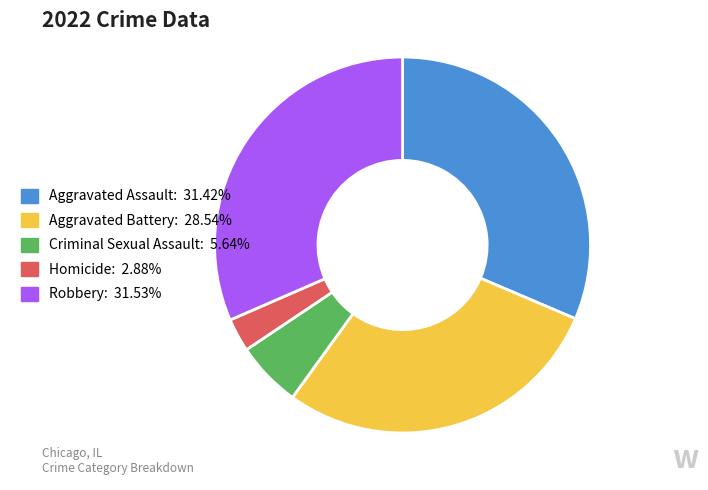

Which slice is the smallest?

Homicide